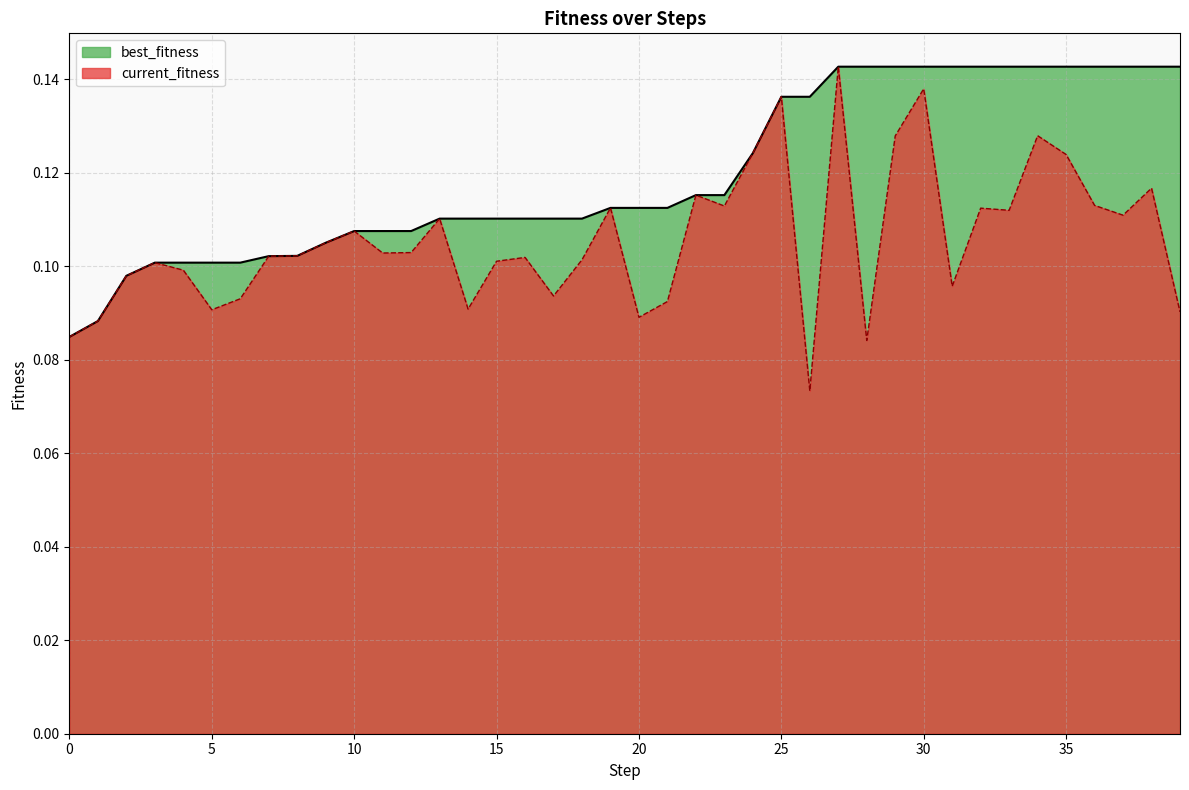

At which category does the chart reach its minimum across all series?

26